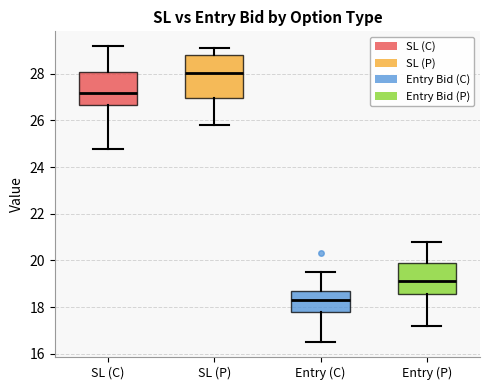

Where is the lower edge of the box for SL (P) on the y-axis? The values are not printed on the chart, so give them approximately, as read against the axis.

27.0